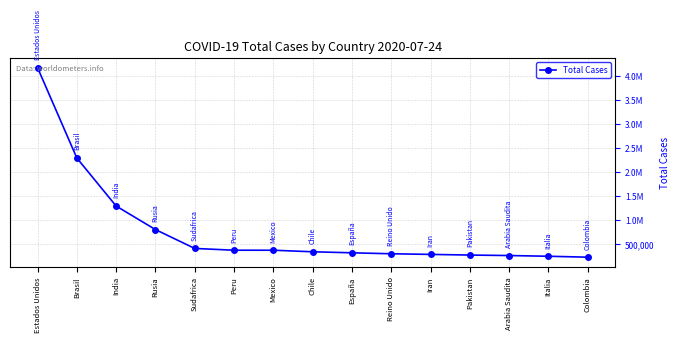

What is the ratio of the value at Mexico to the value at Brasil?

0.2